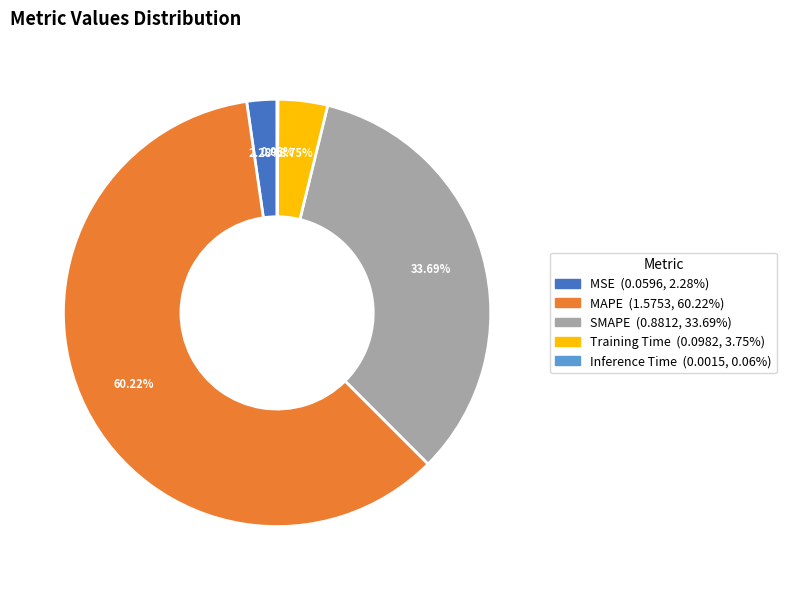

Which slice represents more than half of the pie?

MAPE